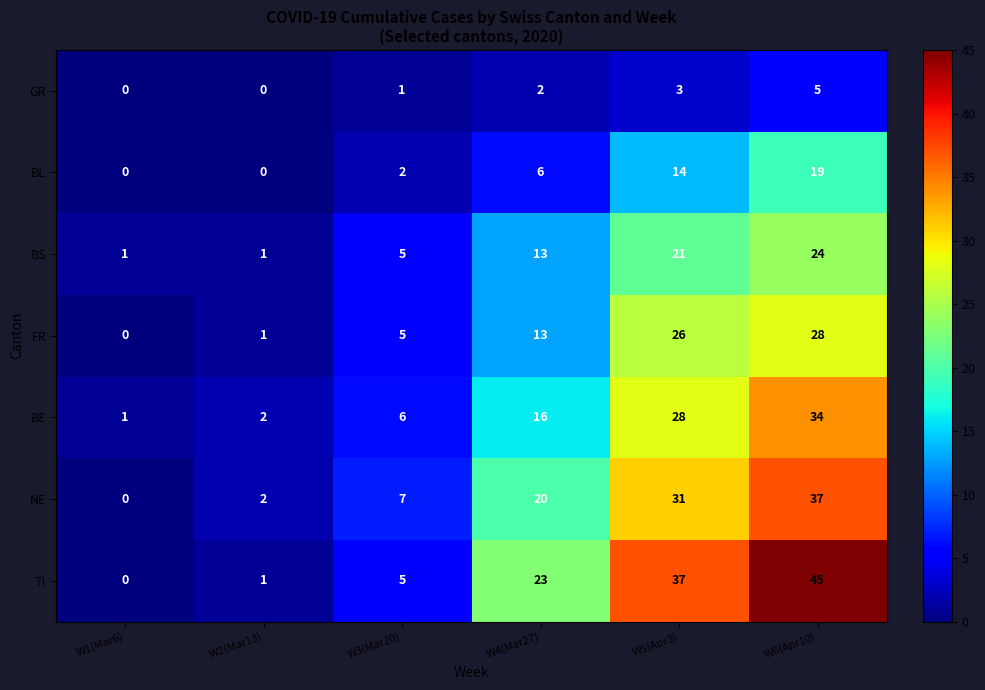

Is it true that TI equals 60 at W5(Apr3)?

False